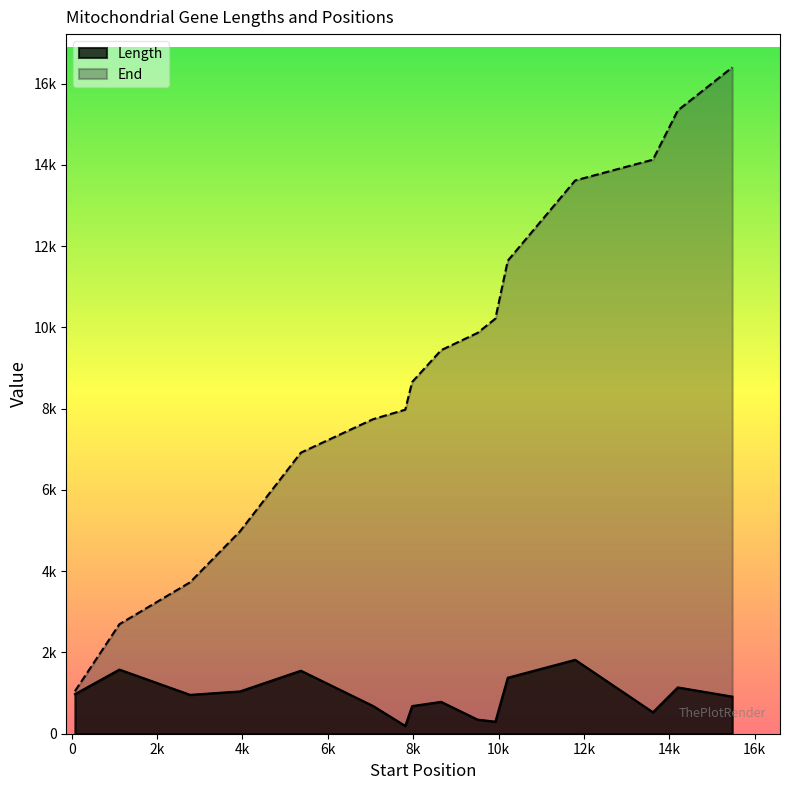

Which series has the largest total across all categories?

End